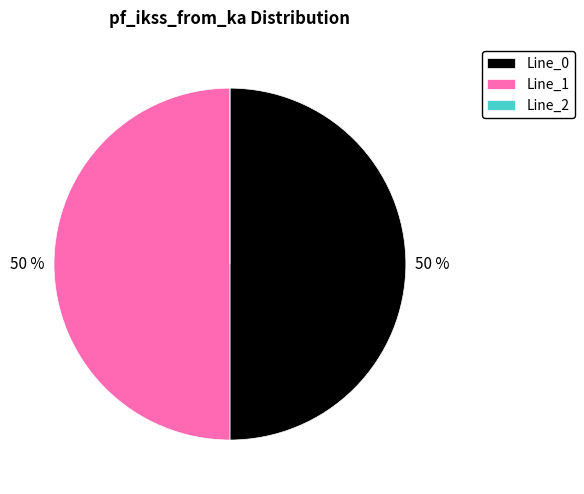

The Line_1 slice represents 50% of the pie. True or false?

True